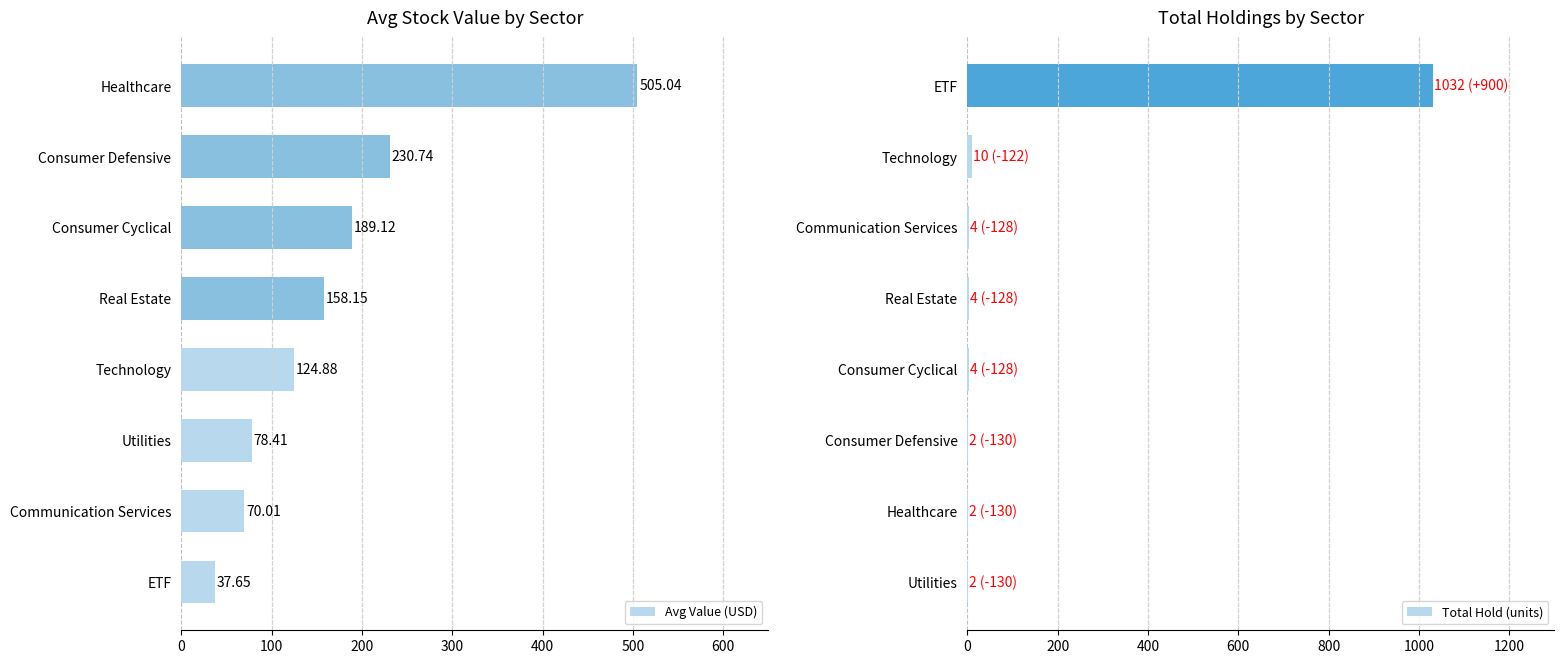

The value of Avg Value (USD) at 600 is 412.3. True or false?

False